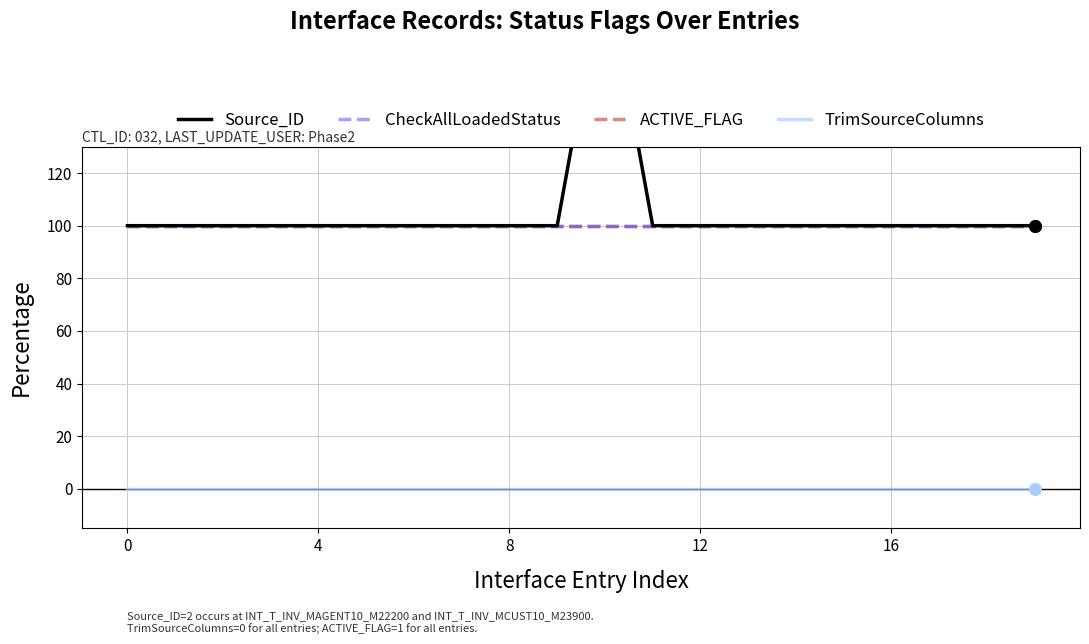

Which series has the largest total across all categories?

Source_ID